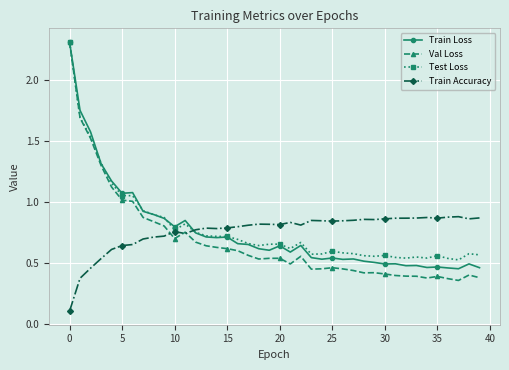

Which series has the widest spread of values?

Val Loss